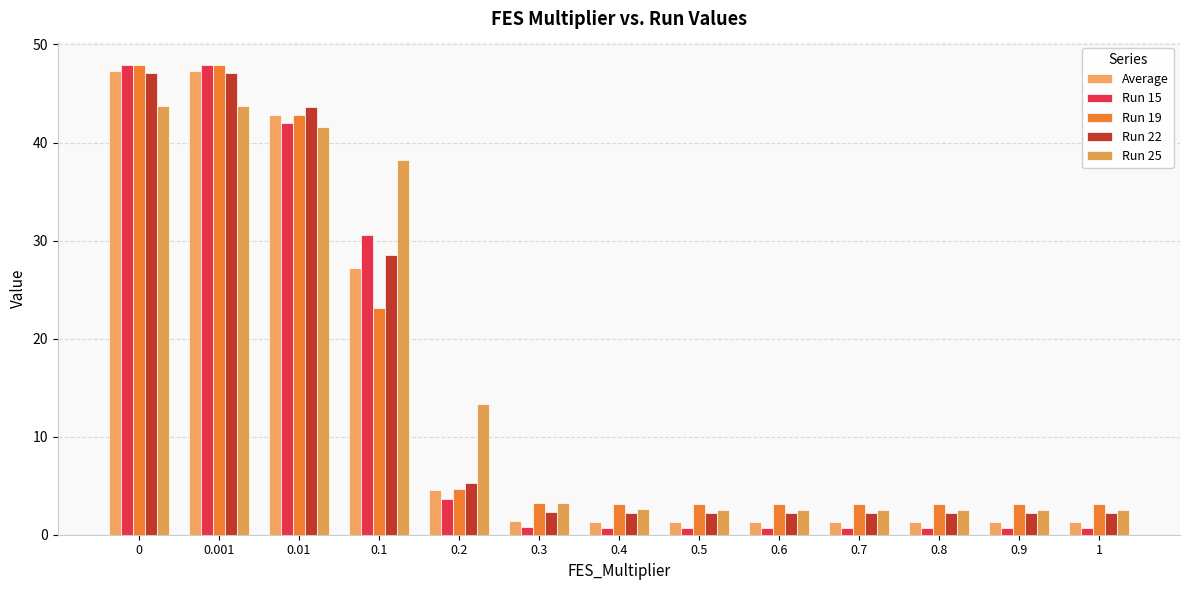

Reading right to left, what are all the values shown in this chart?

Average: 1.3	1.3	1.3	1.3	1.3	1.3	1.3	1.4	4.5	27.2	42.8	47.2	47.2
Run 15: 0.6	0.6	0.6	0.6	0.6	0.6	0.6	0.8	3.7	30.6	42.0	47.9	47.9
Run 19: 3.2	3.2	3.2	3.2	3.2	3.2	3.2	3.3	4.6	23.1	42.8	47.9	47.9
Run 22: 2.2	2.2	2.2	2.2	2.2	2.2	2.2	2.3	5.3	28.5	43.7	47.1	47.1
Run 25: 2.6	2.6	2.6	2.6	2.6	2.6	2.6	3.2	13.3	38.2	41.6	43.8	43.8